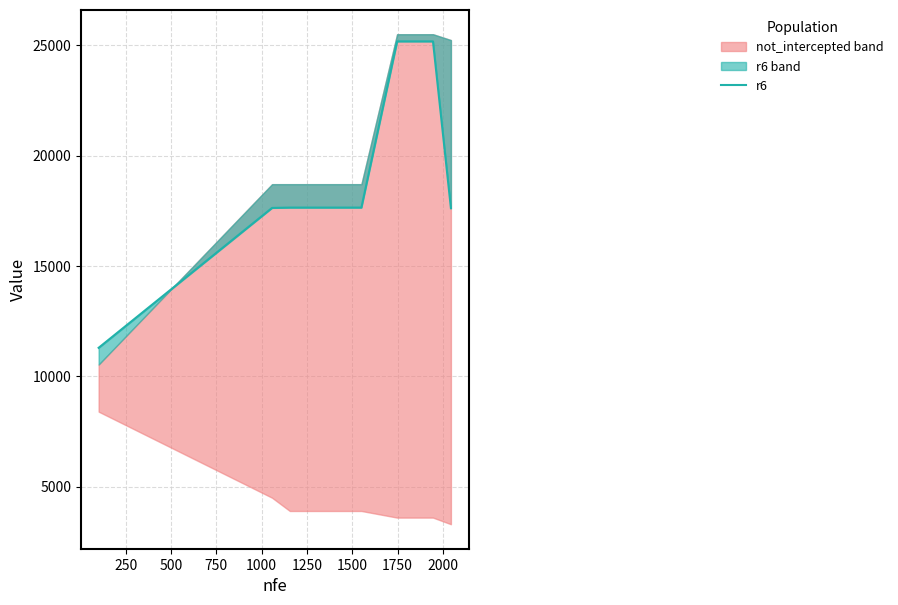

Count the number of values greater than 17646.

5